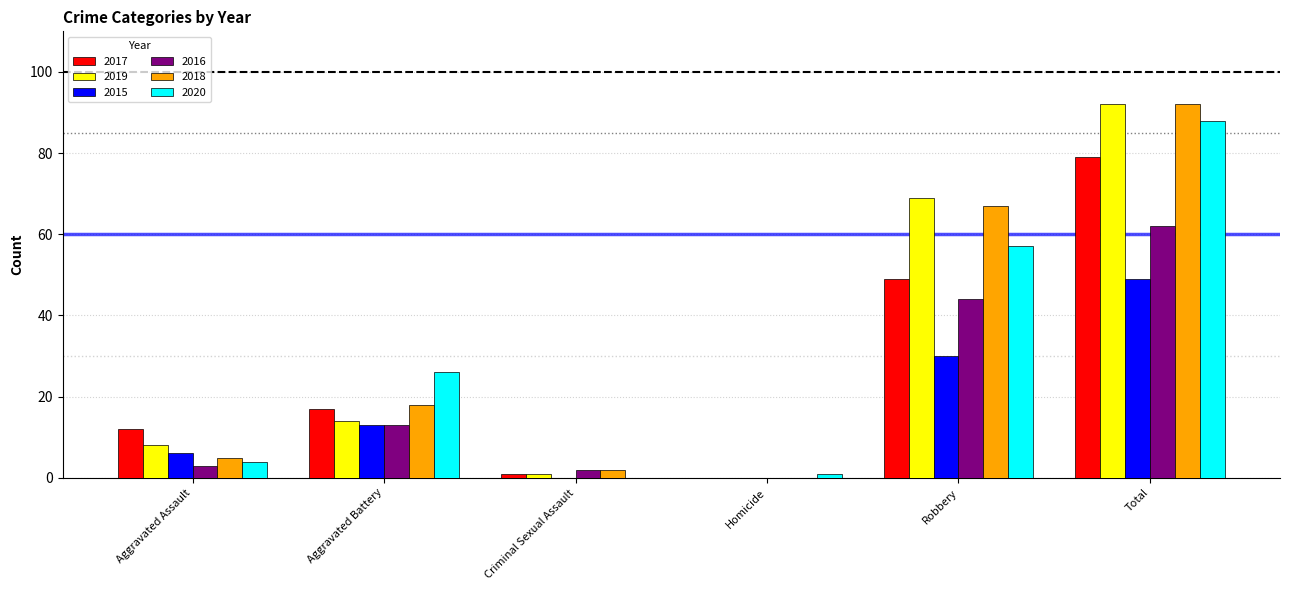

Which category has the highest value across all series?

Total